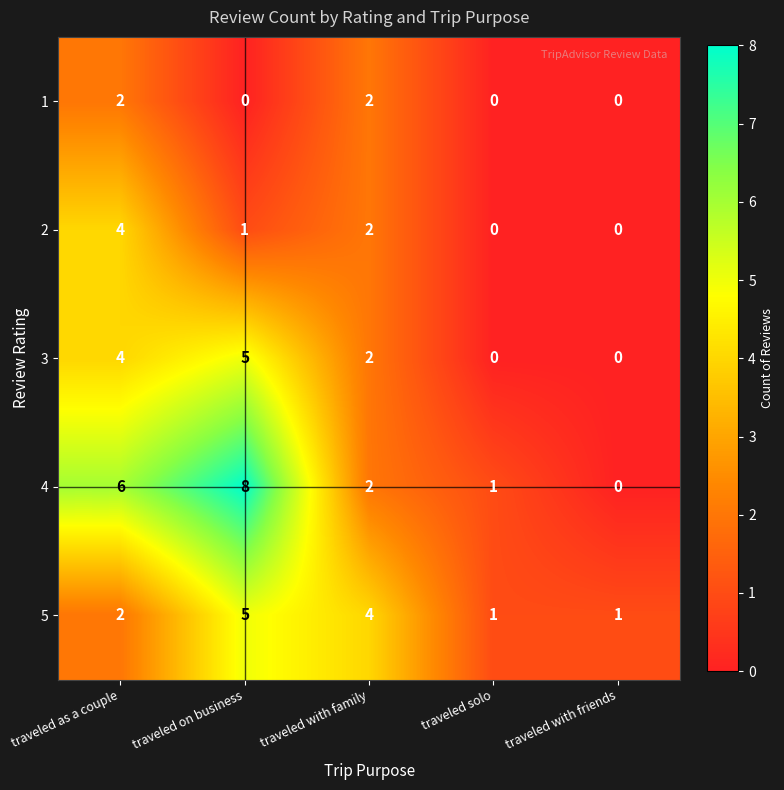

At which label is 5 closest to 3?

traveled as a couple